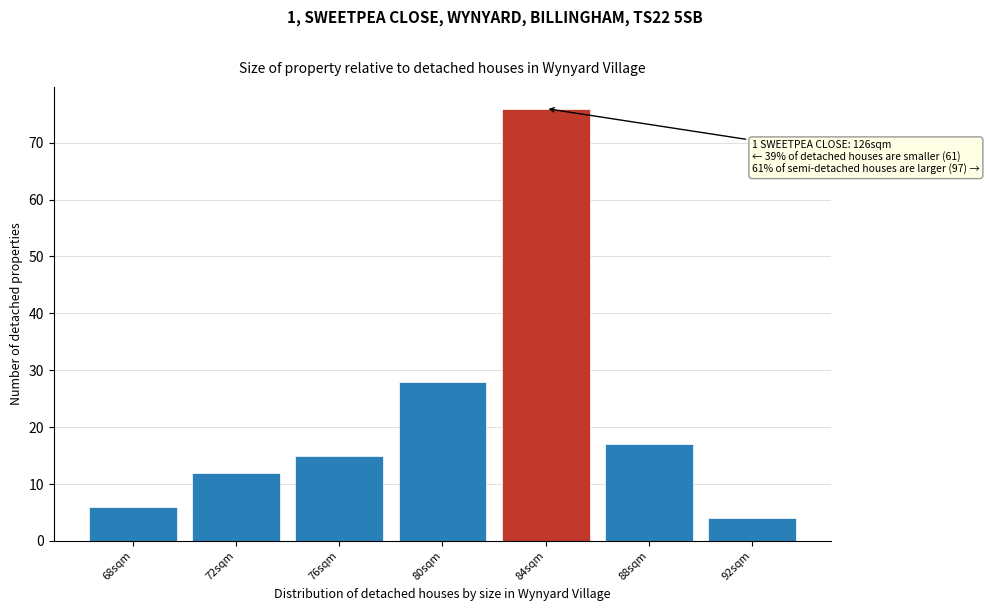

Reading right to left, extract all data points from this chart.

4	17	76	28	15	12	6